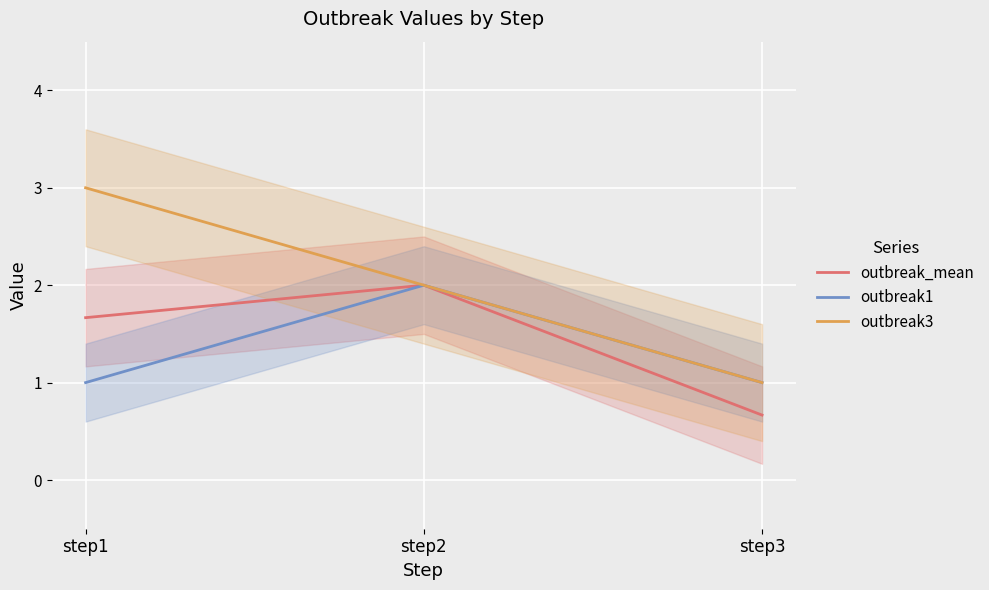

How many distinct data groups are displayed?

3